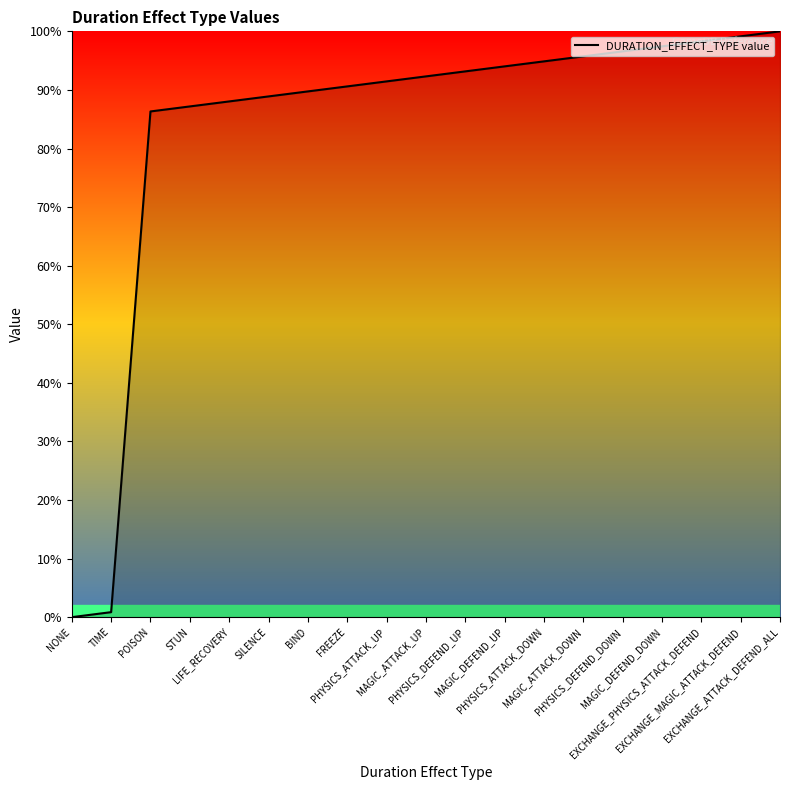

What is the sum of the values at PHYSICS_ATTACK_UP and SILENCE?

180.3